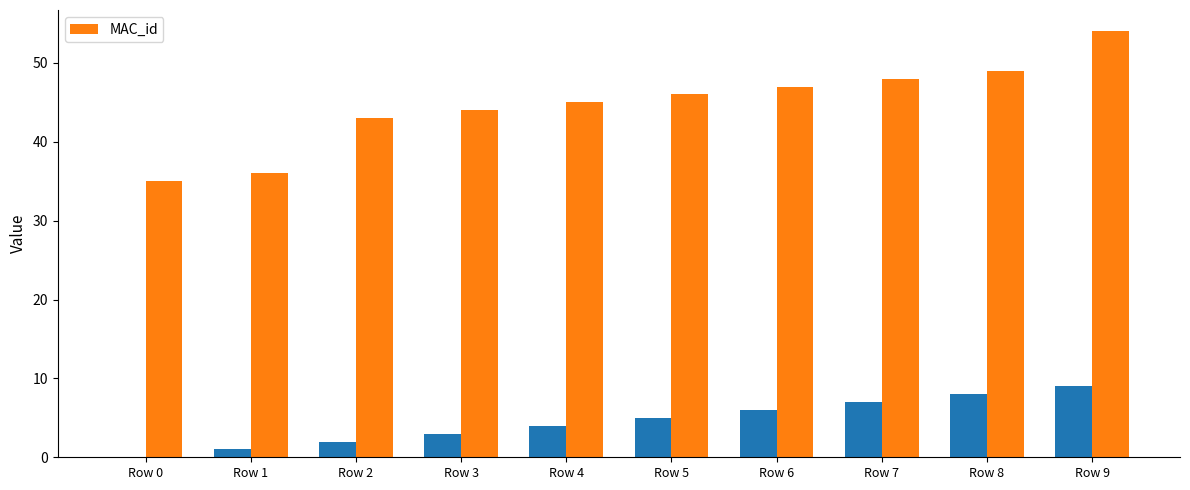

What is the sum of the values at Row 3 and Row 9?

98